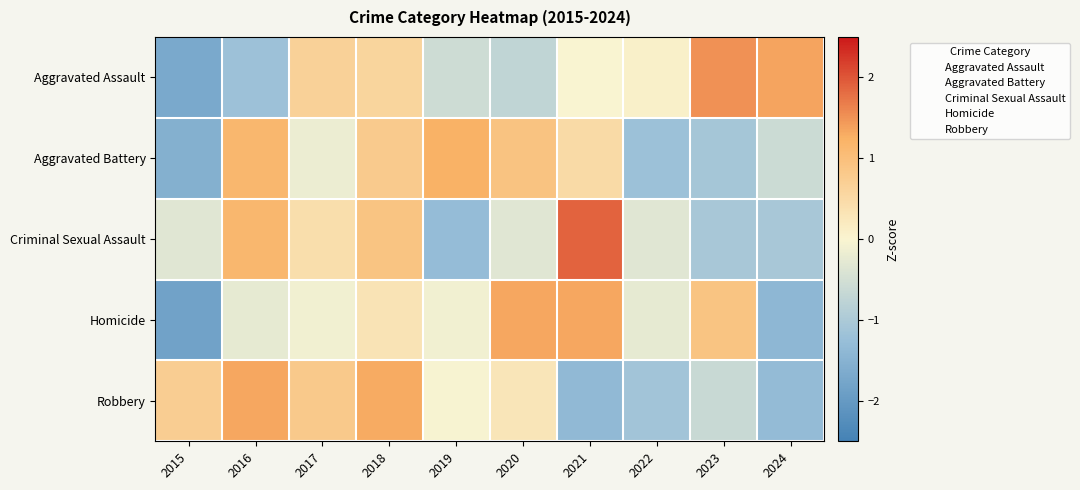

What is the total value across all series at 2016?

2.2